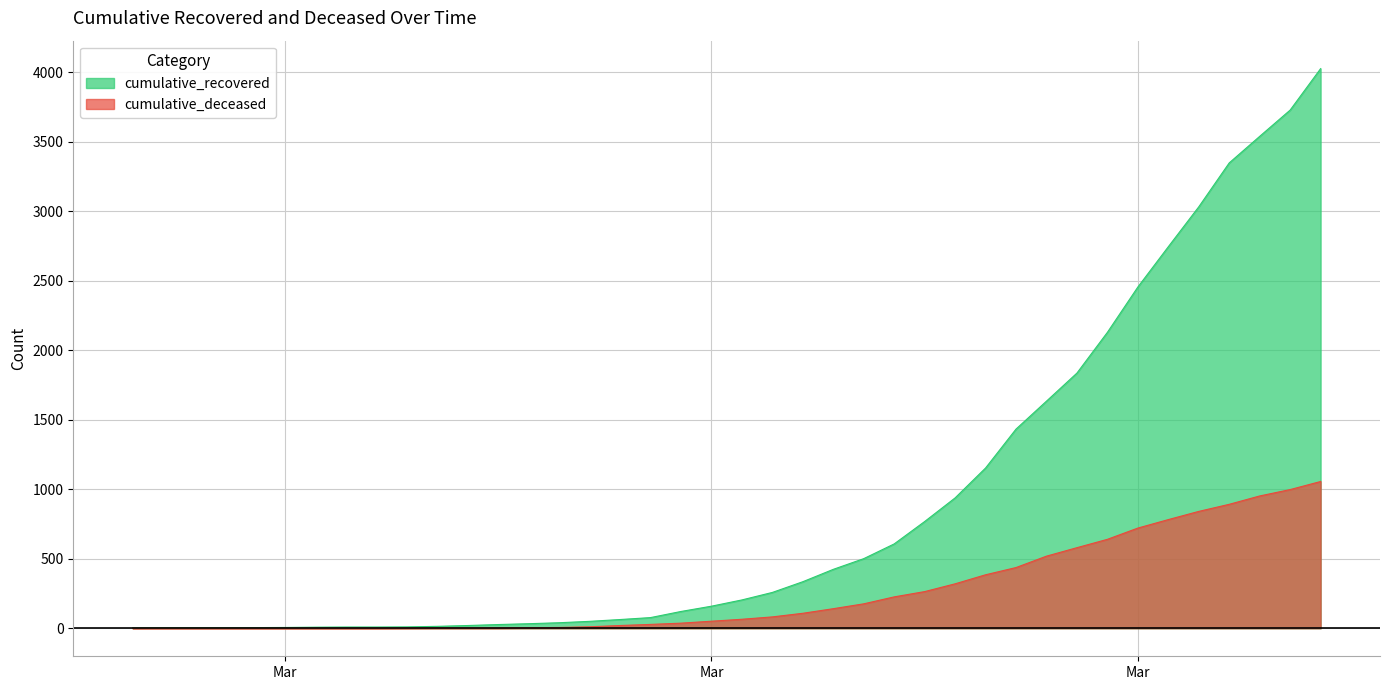

What is the greatest value displayed?

4026